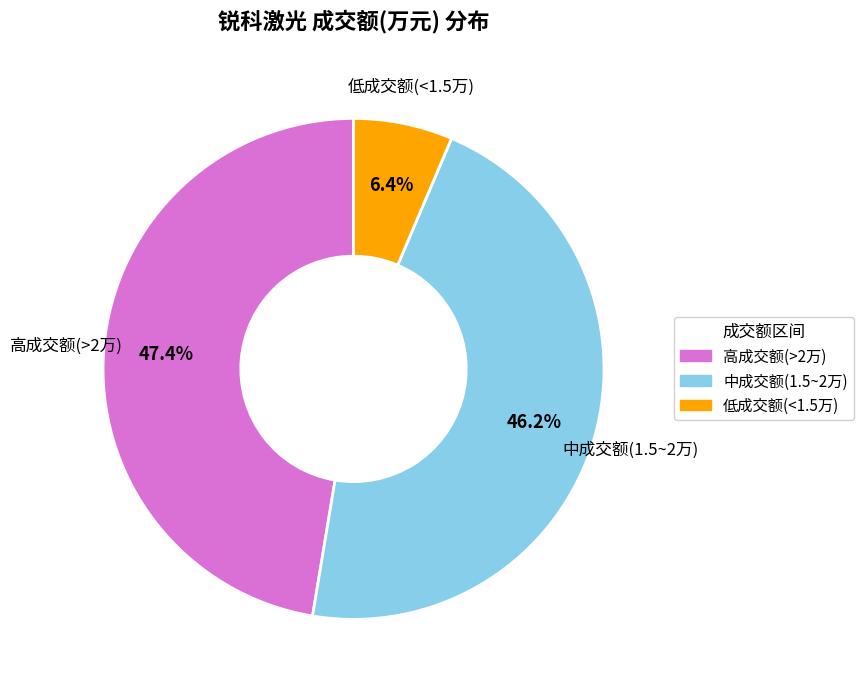

Does any single category account for the majority?

No